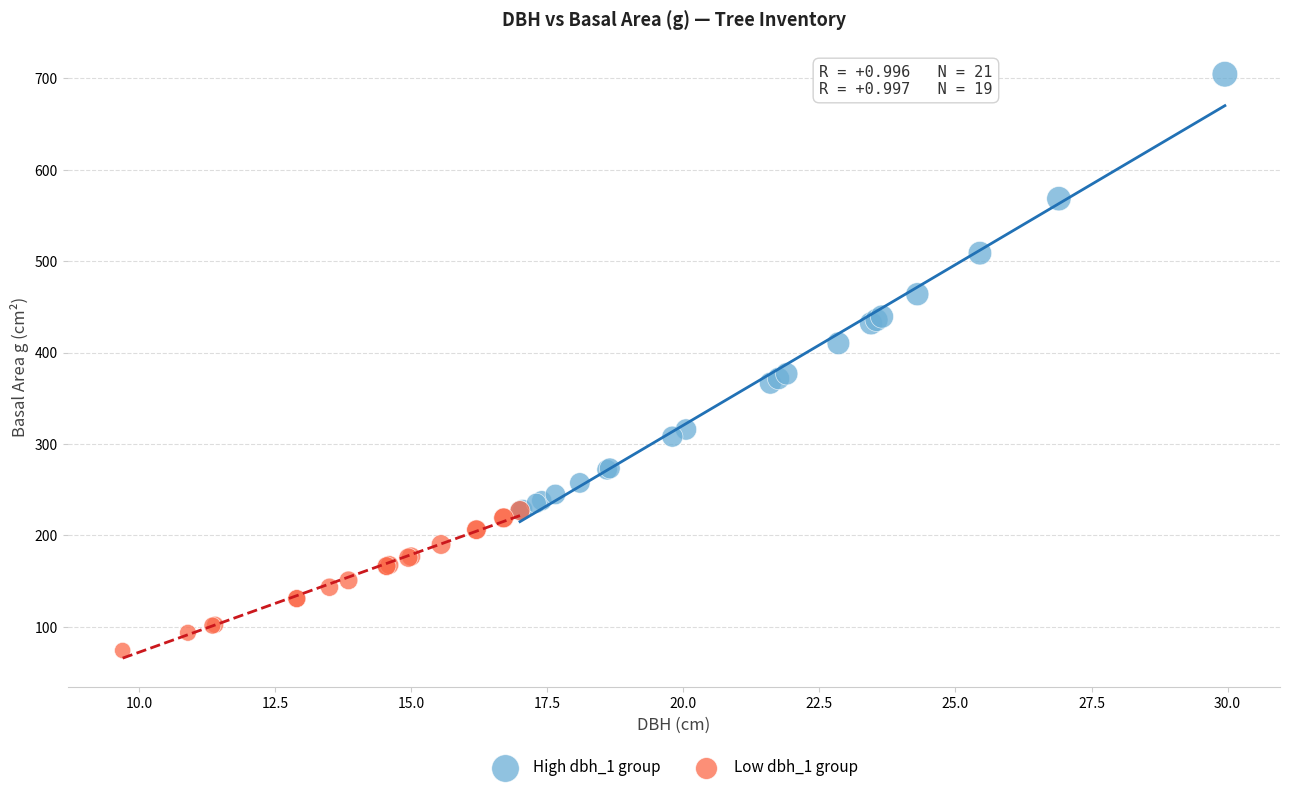

Which series has the largest Y range (max minus min)?

High dbh_1 group